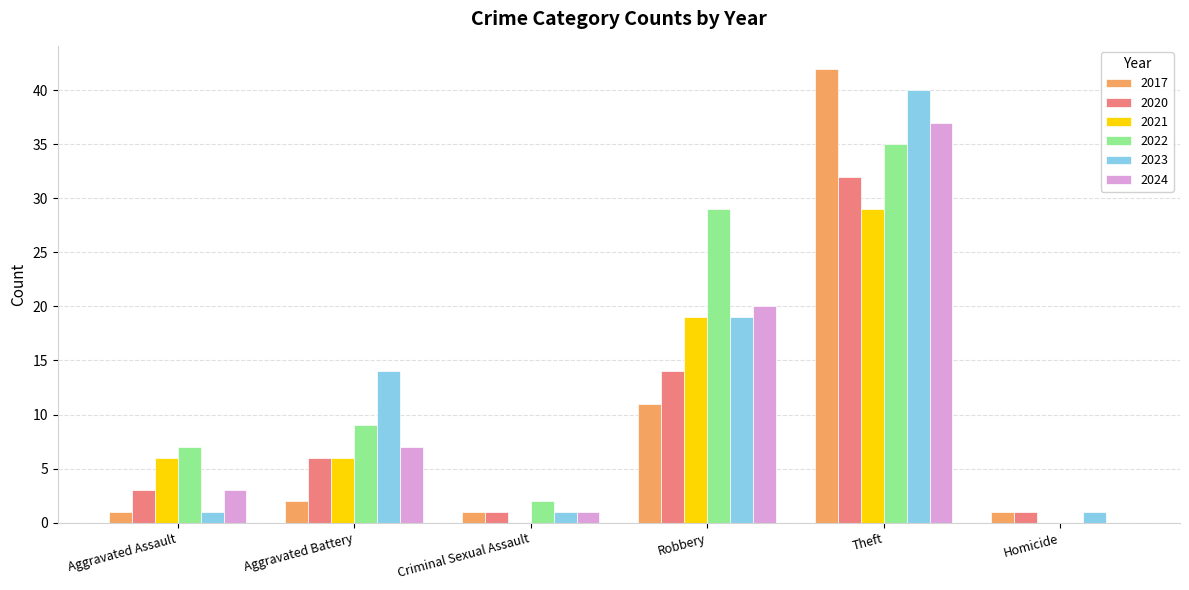

Between Theft and Homicide, which series saw the biggest shift?

2017